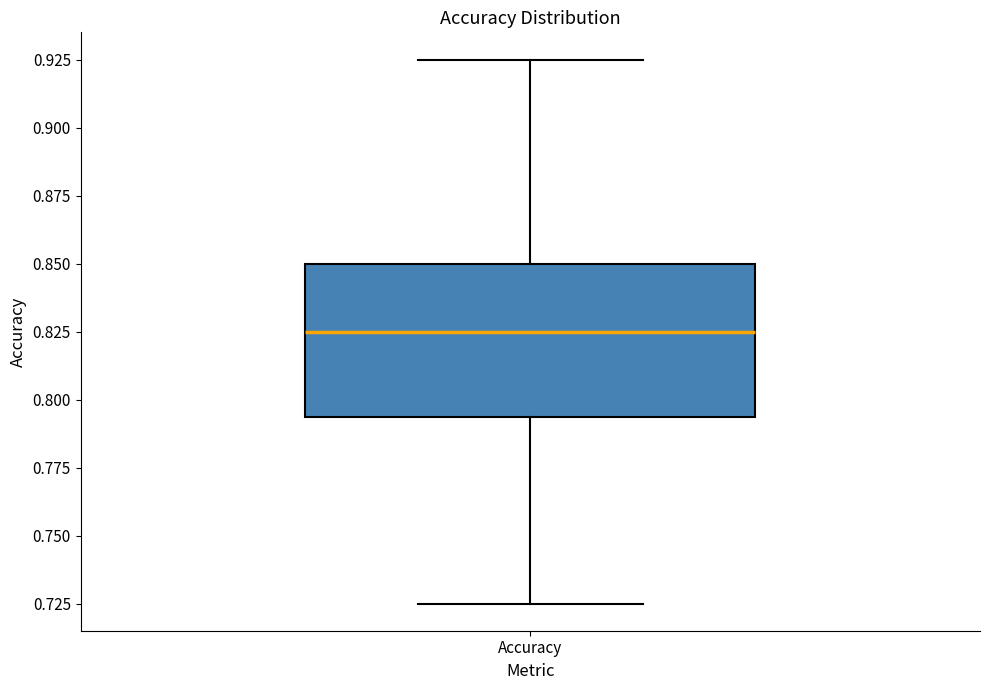

Transcribe this box plot: give where the median line is, the range the box spans, and where the two whiskers end, as read against the y-axis. The values are not printed on the chart, so give them approximately, as read against the axis.

median 0.825, box 0.795 to 0.850, whiskers 0.725 to 0.925